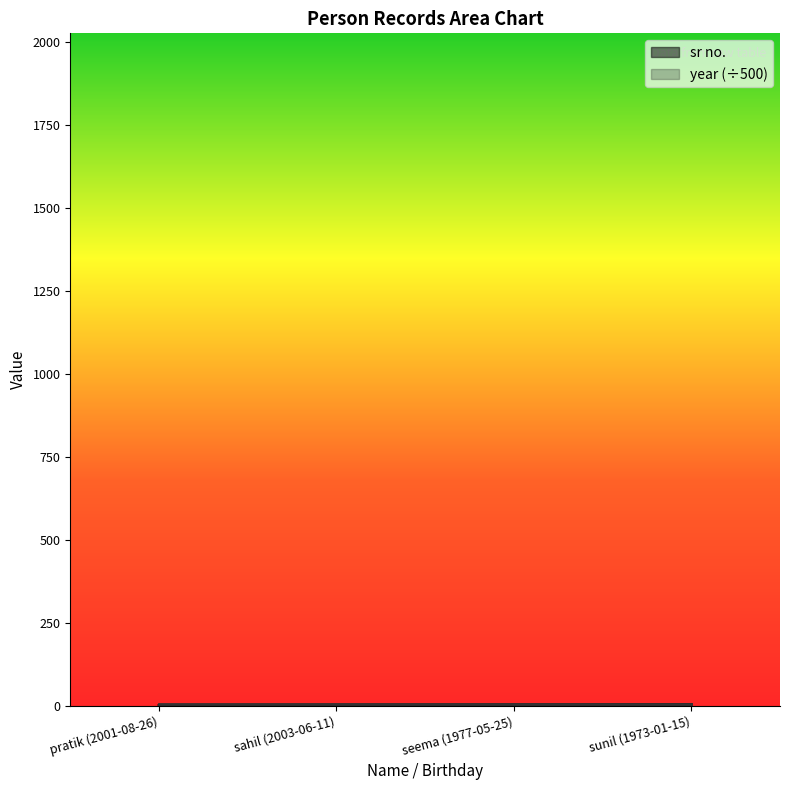

Reading right to left, list all the values displayed in this chart.

sunil (1973-01-15)=4	seema (1977-05-25)=3	sahil (2003-06-11)=2	pratik (2001-08-26)=1